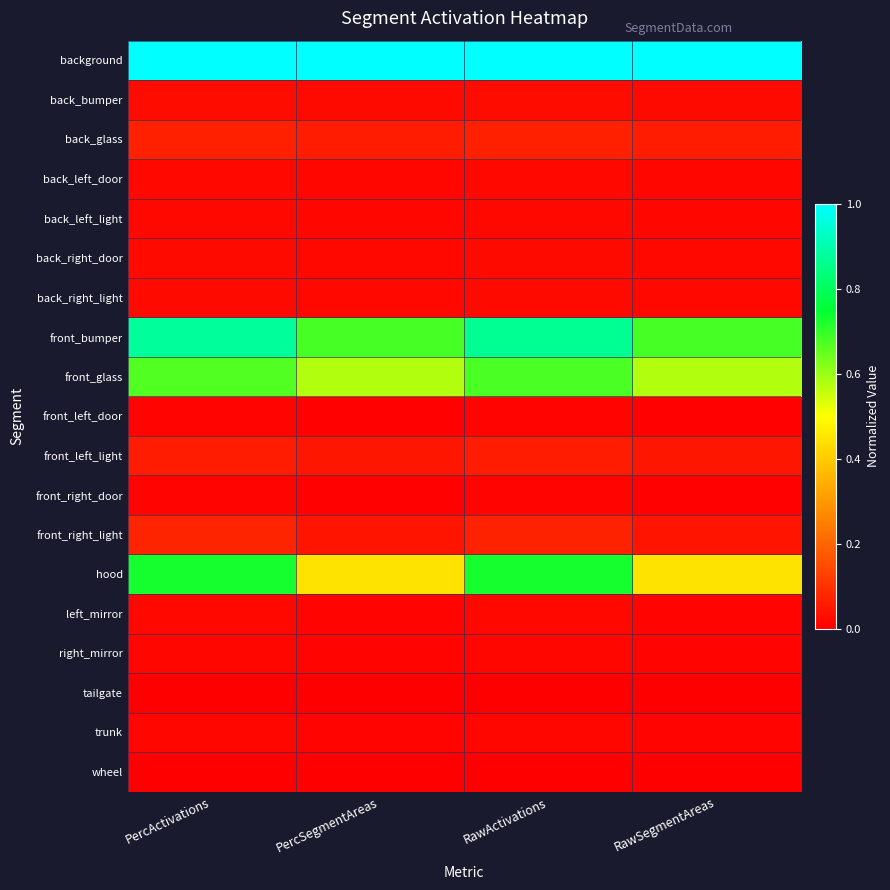

What is the total value across all series at PercActivations?

3.6